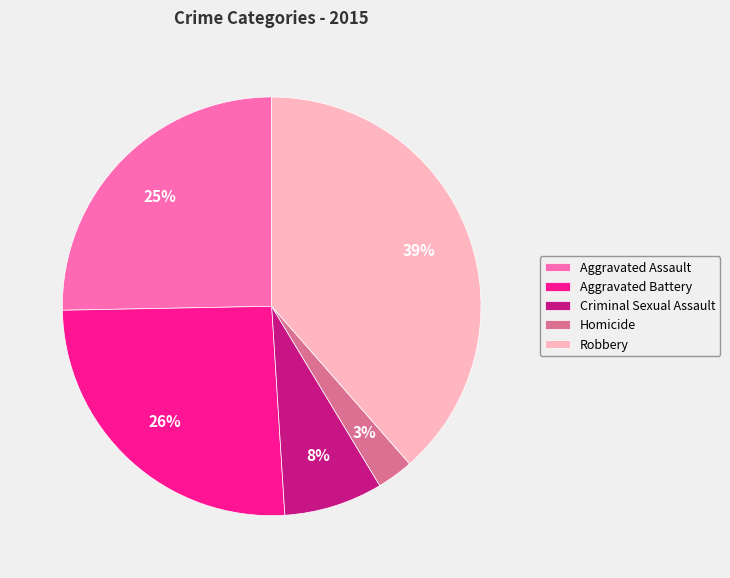

To the nearest percent, what percentage of the pie is Robbery?

39%